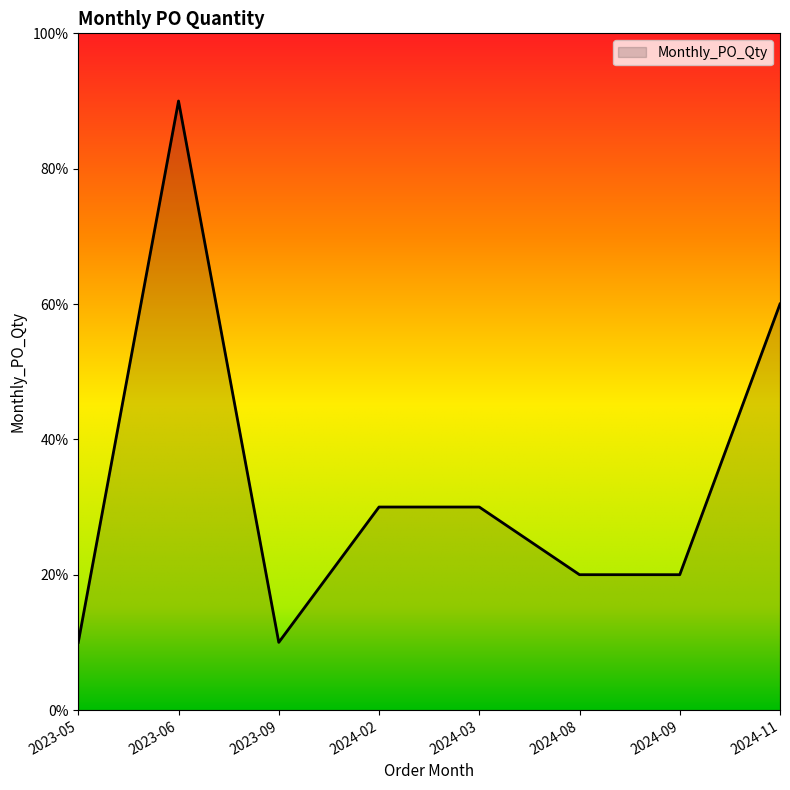

Reading left to right, extract all data points from this chart.

2023-05=10	2023-06=90	2023-09=10	2024-02=30	2024-03=30	2024-08=20	2024-09=20	2024-11=60